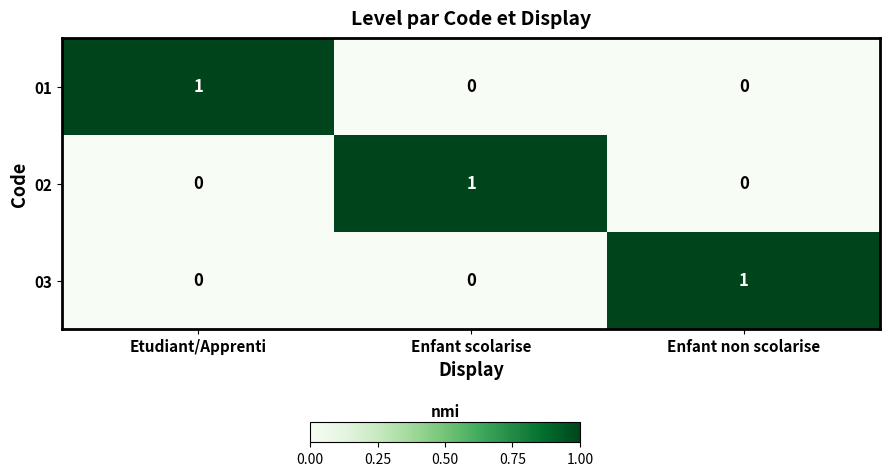

How many 03 values are between 0 and 1?

3